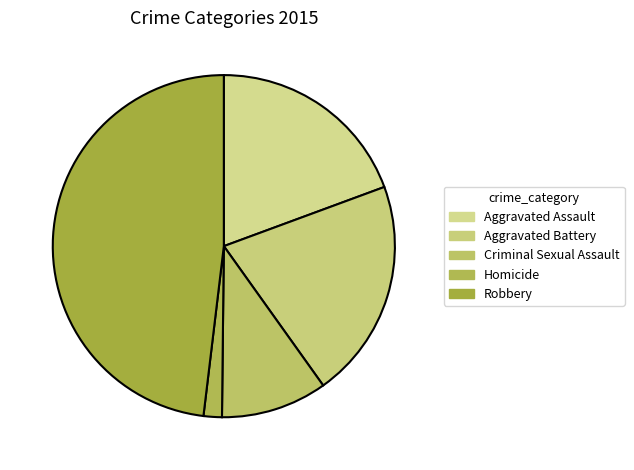

Is the sum of Homicide and Robbery greater than half?

No